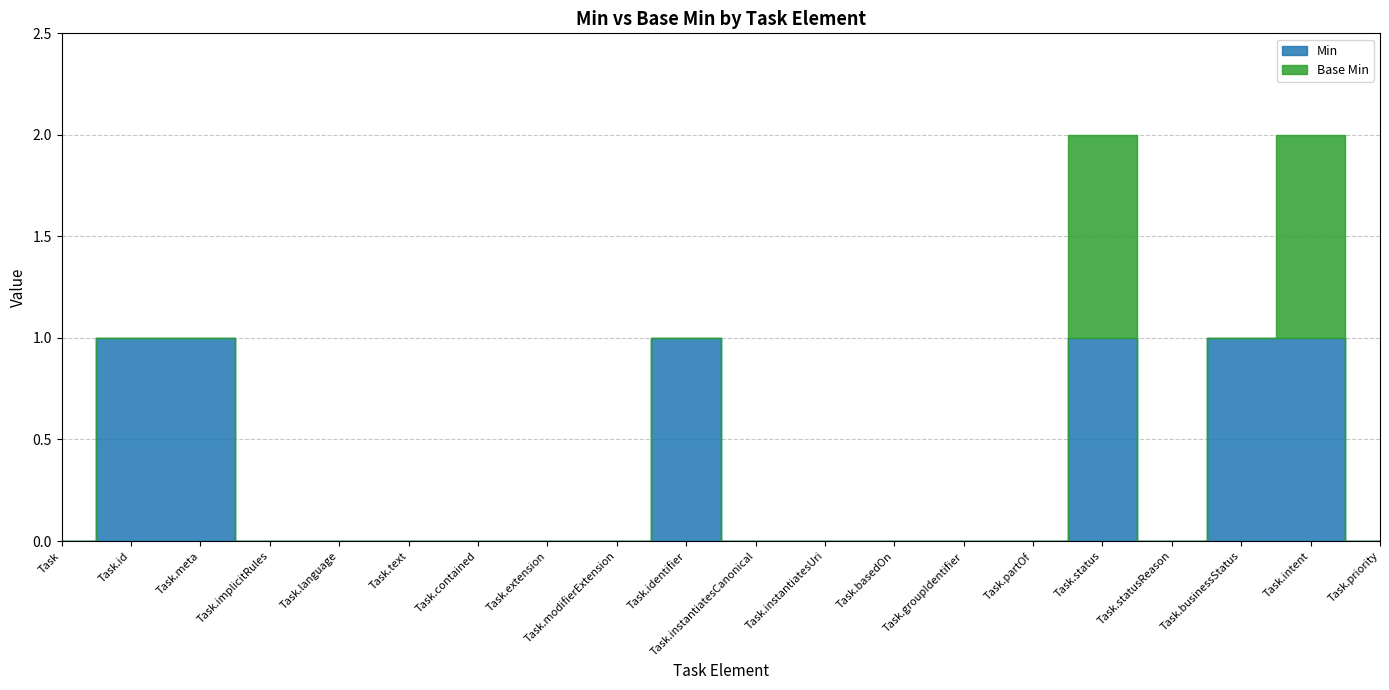

True or false: Min and Base Min cross at least once.

False